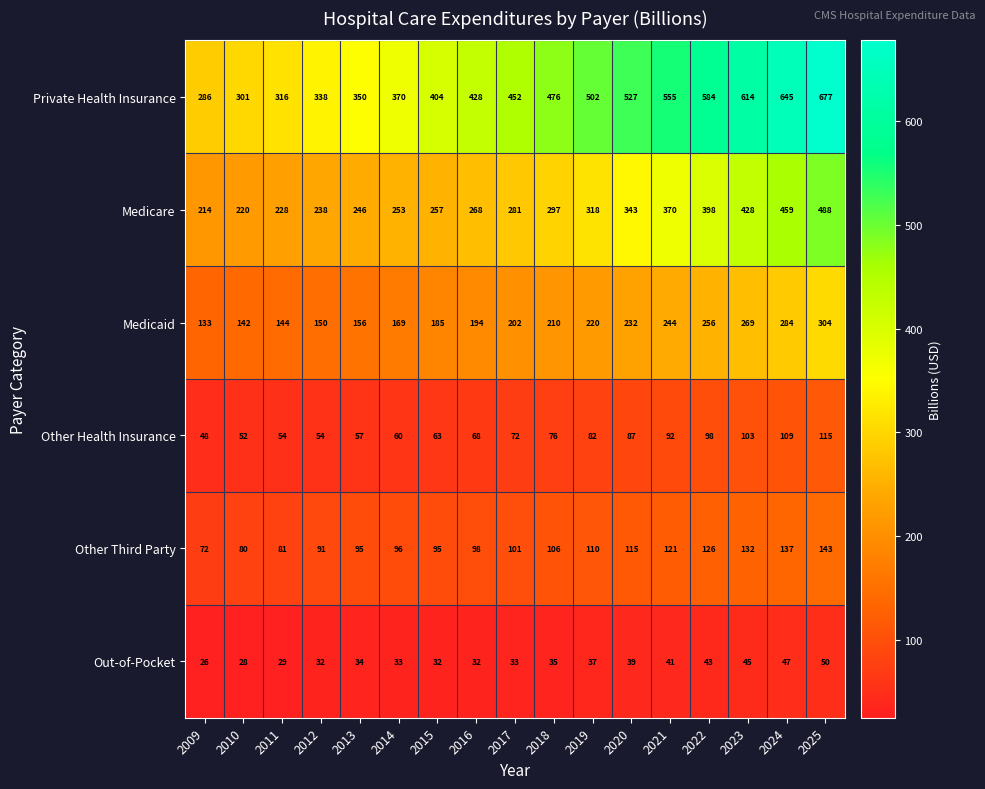

True or false: Out-of-Pocket has a value of 32 at 2015.

True